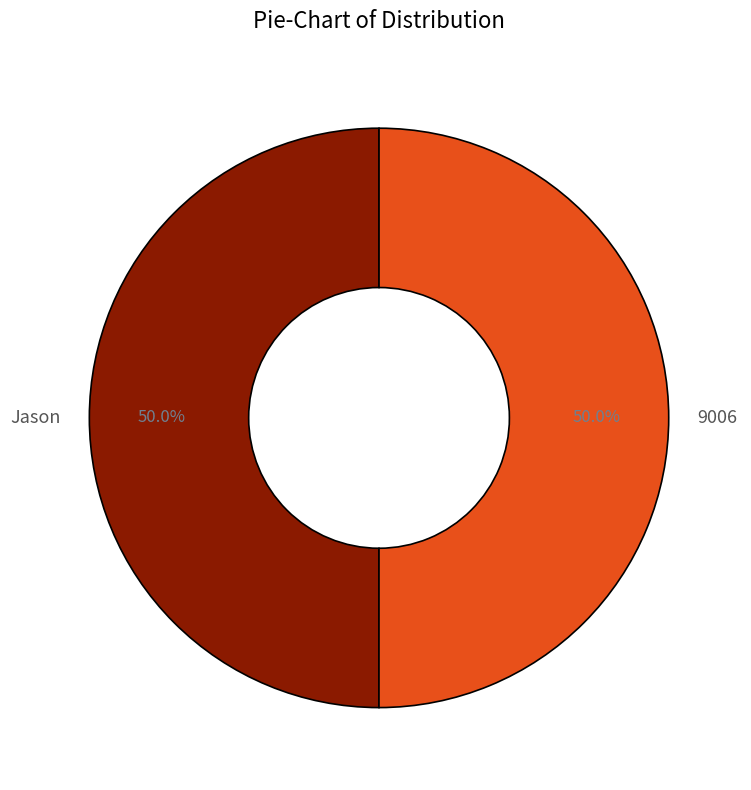

The Jason slice represents 50% of the pie. True or false?

True